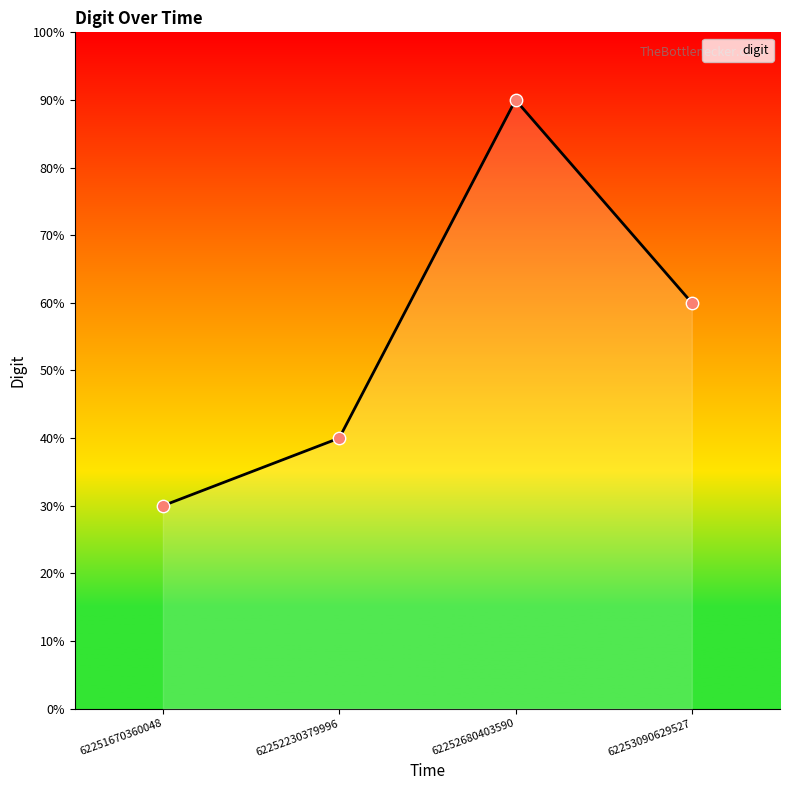

Approximately how many times larger is the value at 62251670360048 compared to 62252680403590?

0.3